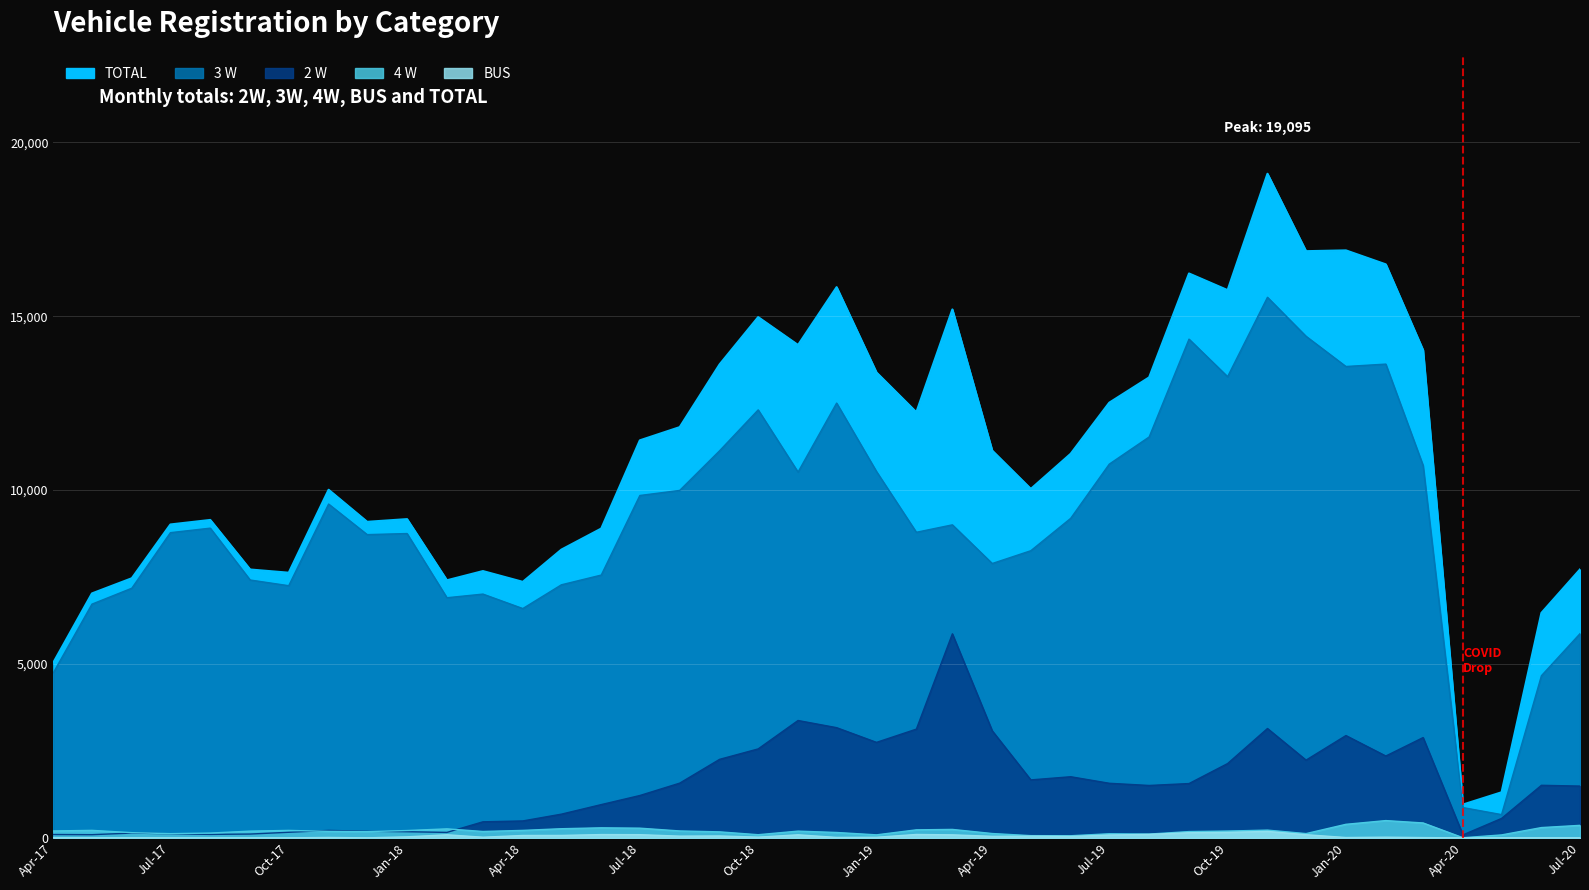

What is the difference between the second highest and second lowest values in the TOTAL series?

15582